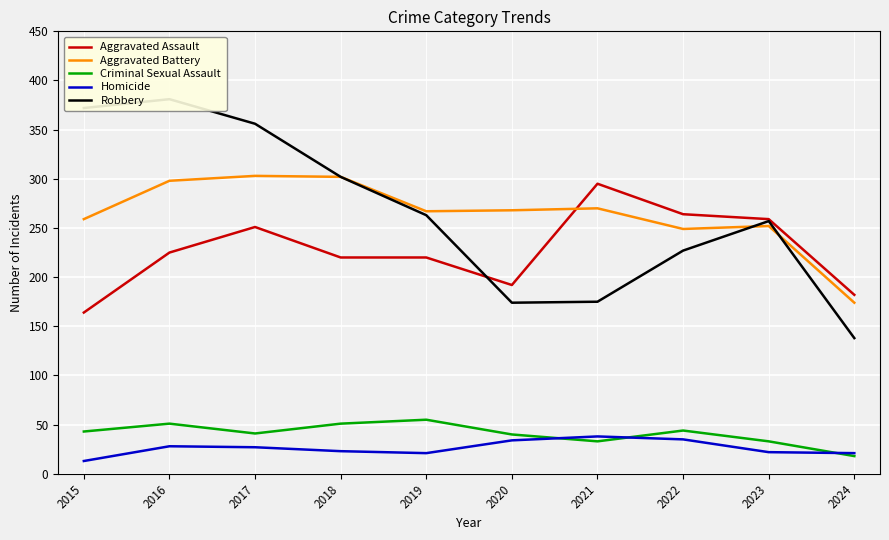

What is the difference between the Robbery values at 2019 and 2015?

109